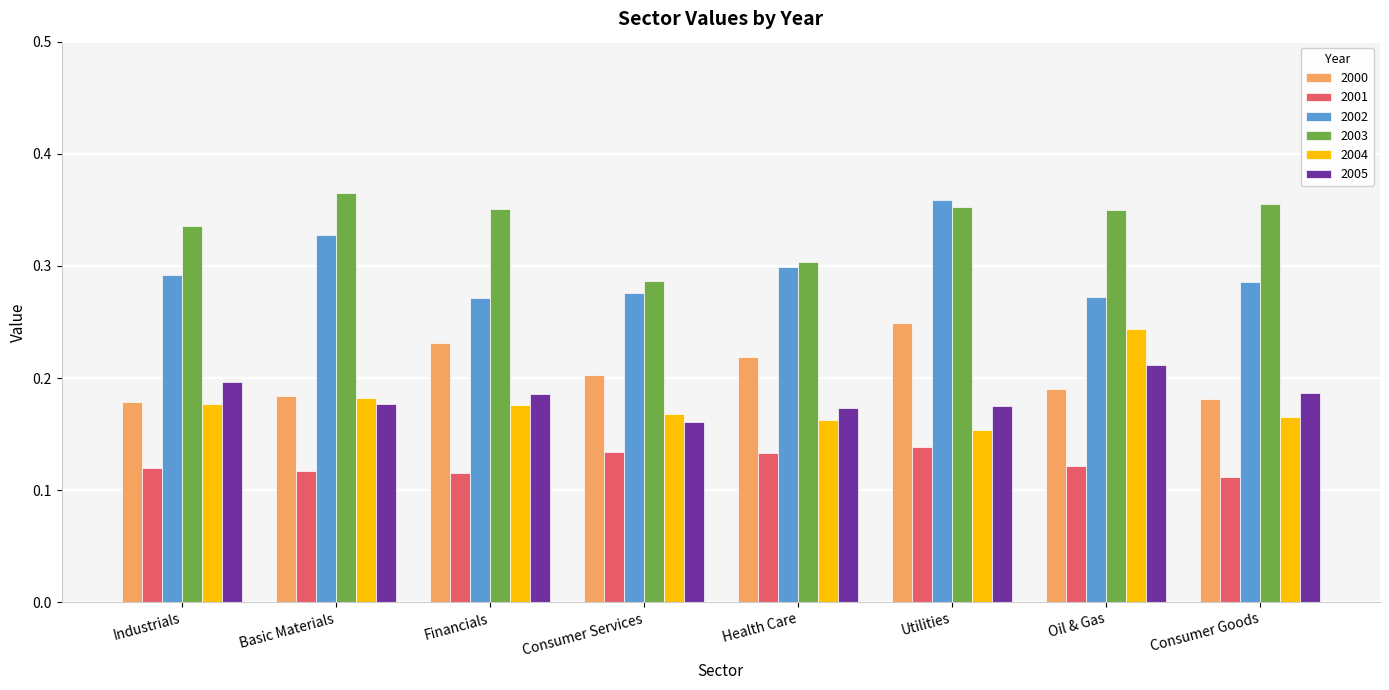

At Oil & Gas, list the series in order from largest to smallest.

2003, 2002, 2004, 2005, 2000, 2001